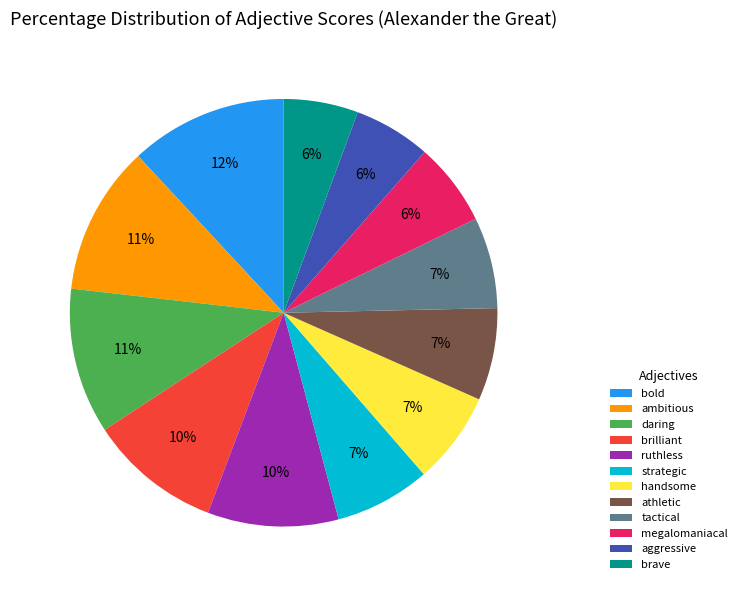

Is it true that daring is 11% of the pie?

True